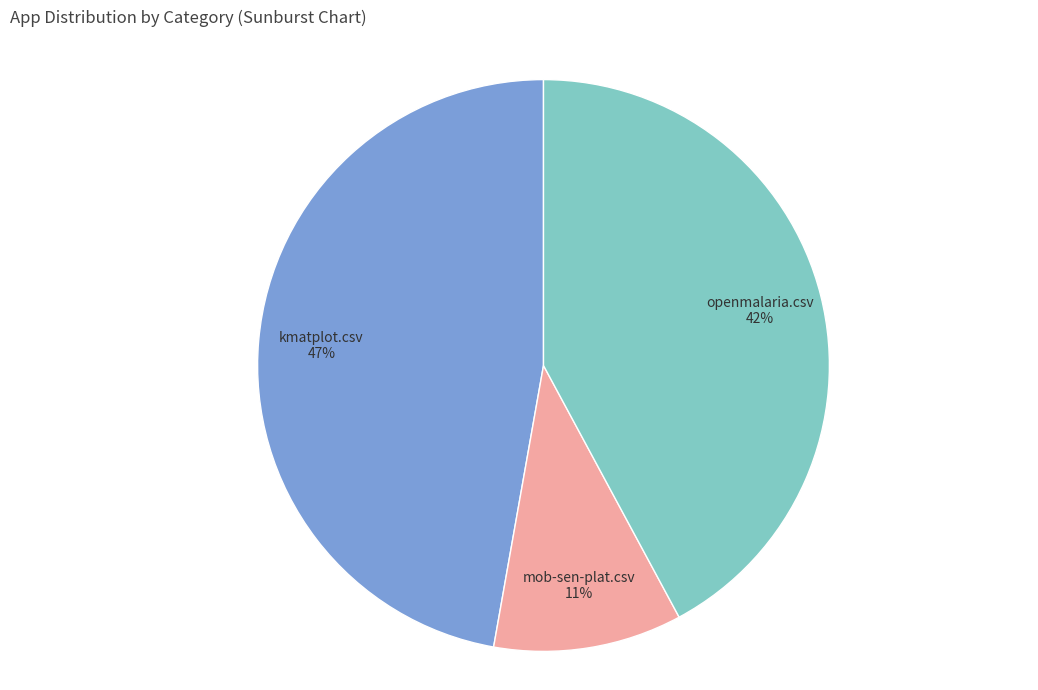

Rank the categories by value from lowest to highest.

mob-sen-plat.csv, openmalaria.csv, kmatplot.csv